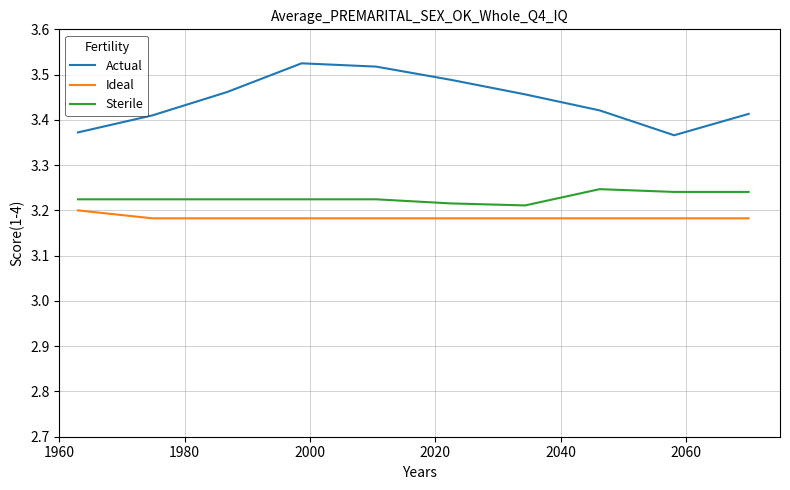

List the series in order of their overall mean, highest first.

Actual, Sterile, Ideal